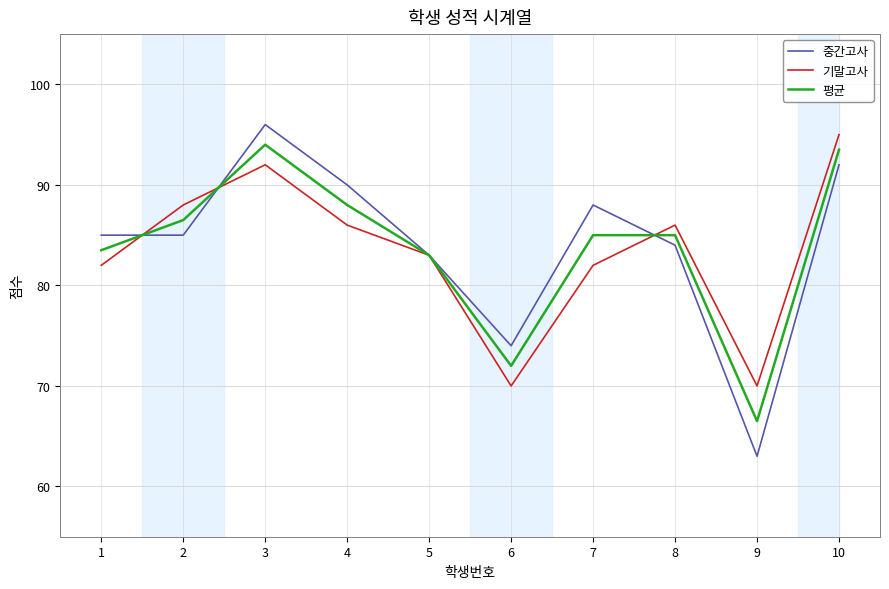

What is the greatest value displayed?

96.0